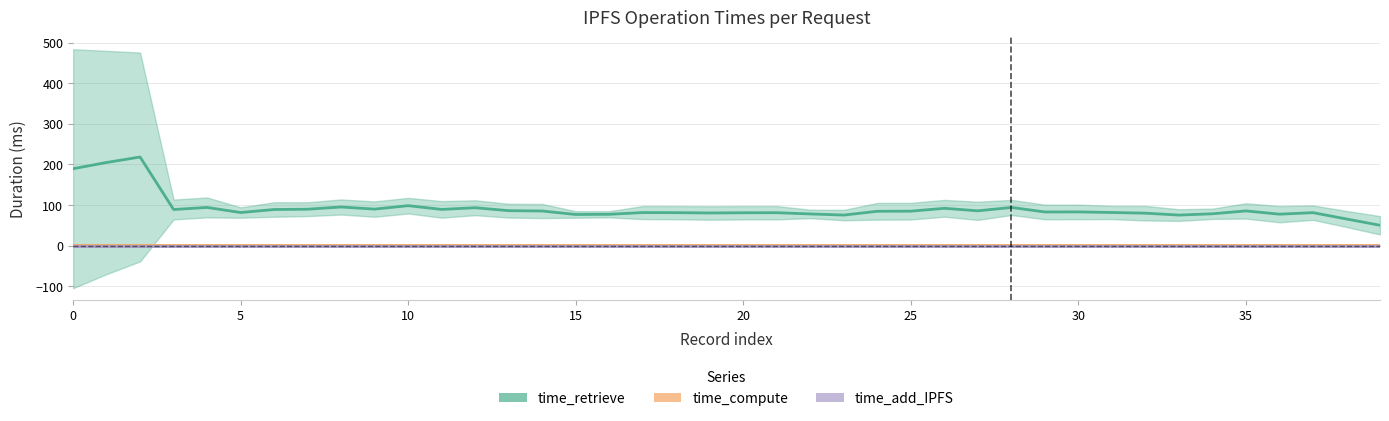

At 35, list the series in order from smallest to largest.

time_add_IPFS, time_compute, time_retrieve